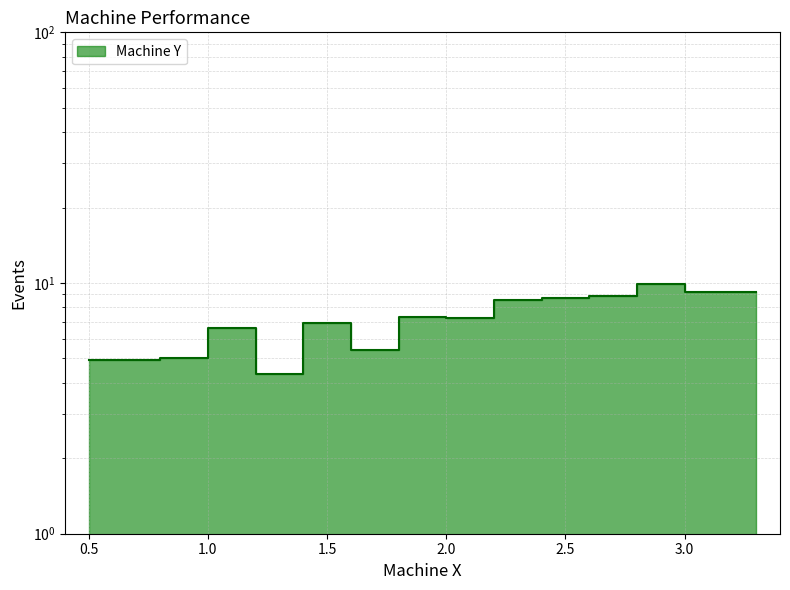

What is the difference between the maximum and second lowest values?

5.0